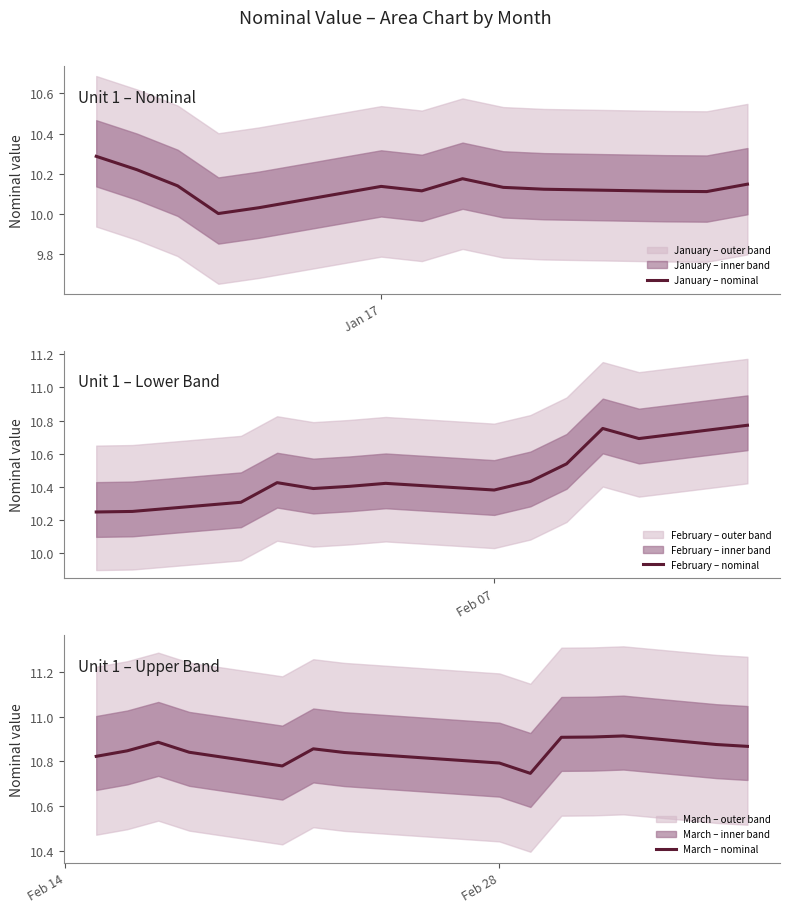

Between 39 and 25, which is larger?

39